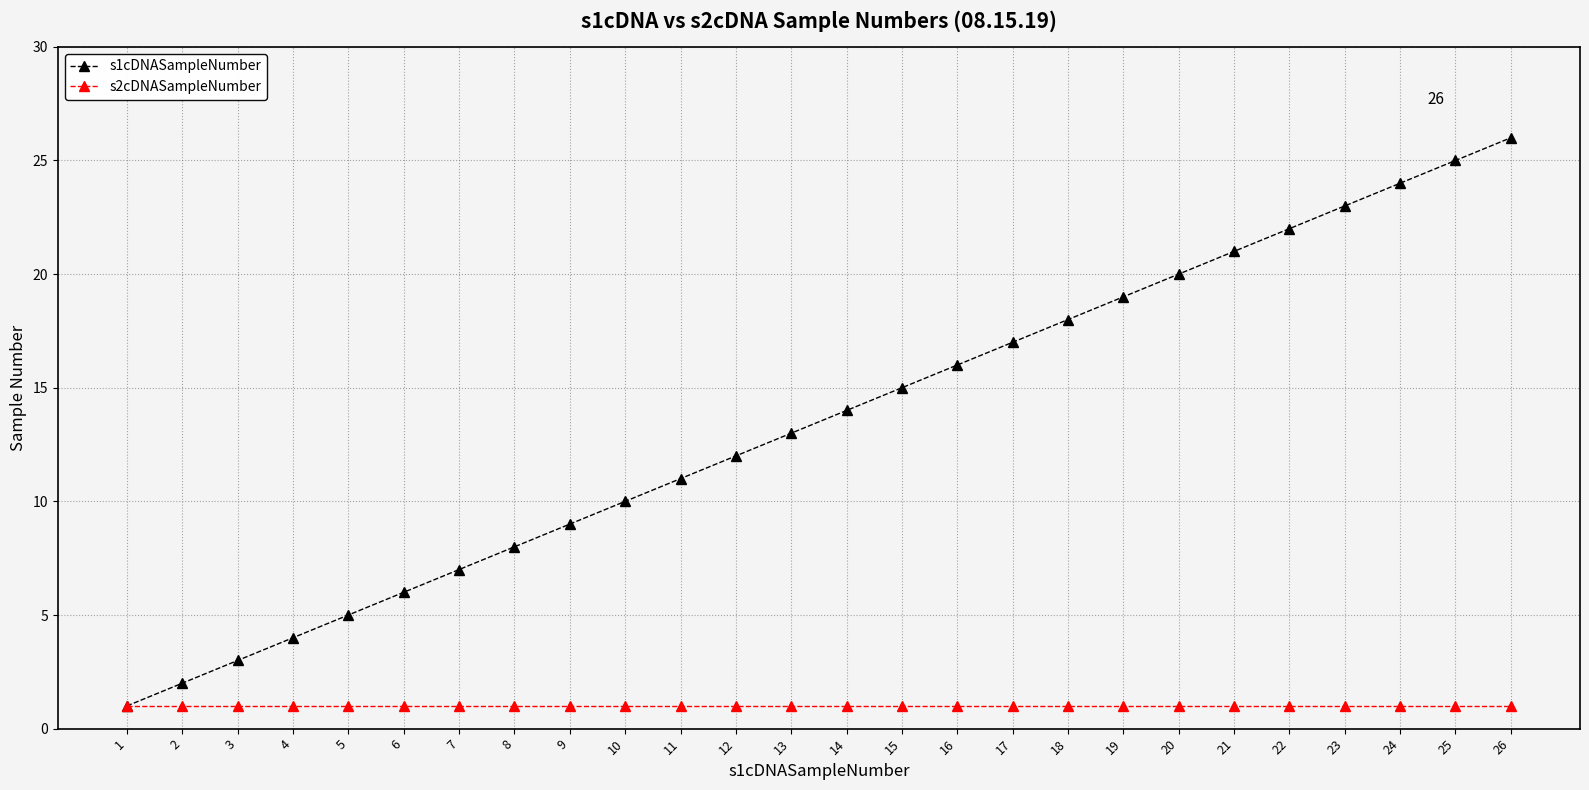

How many values in the s1cDNASampleNumber series are below 14?

13